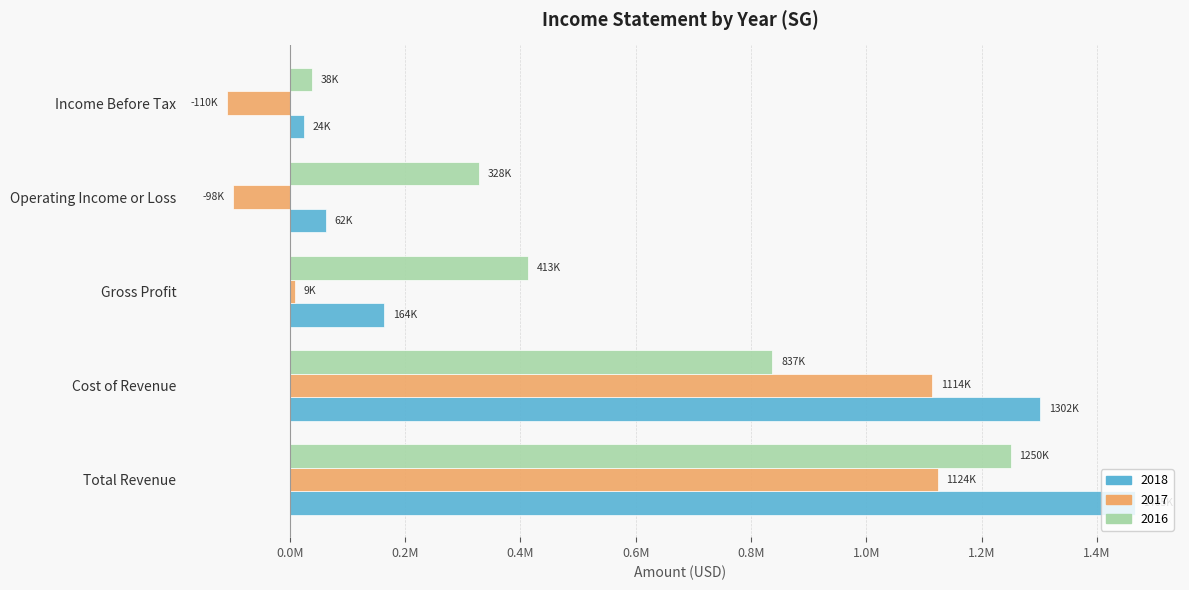

Is it true that 2016 equals 475707 at Operating Income or Loss?

False